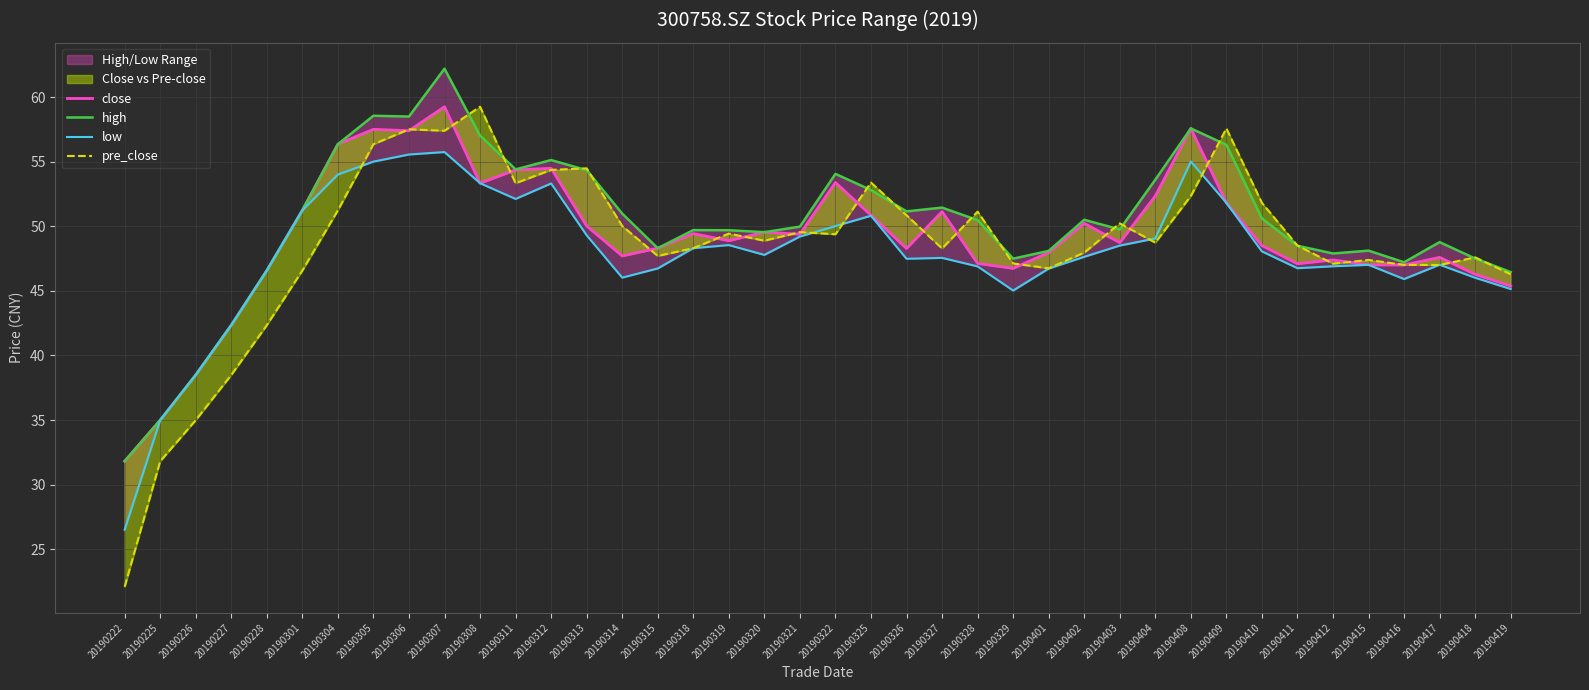

Rank the categories by high value from highest to lowest.

20190307, 20190305, 20190306, 20190408, 20190308, 20190304, 20190409, 20190312, 20190311, 20190313, 20190322, 20190404, 20190325, 20190327, 20190301, 20190326, 20190314, 20190410, 20190402, 20190328, 20190321, 20190403, 20190318, 20190319, 20190320, 20190417, 20190411, 20190315, 20190415, 20190401, 20190412, 20190418, 20190329, 20190416, 20190228, 20190419, 20190227, 20190226, 20190225, 20190222